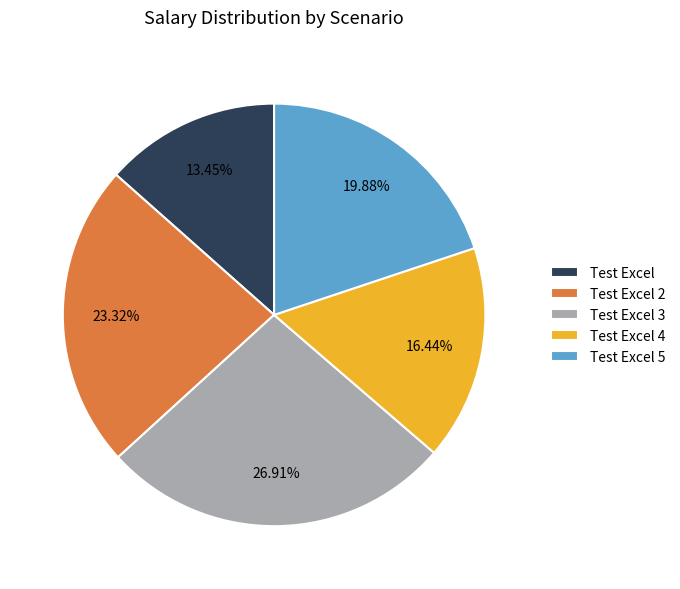

Which category has the biggest portion of the pie?

Test Excel 3